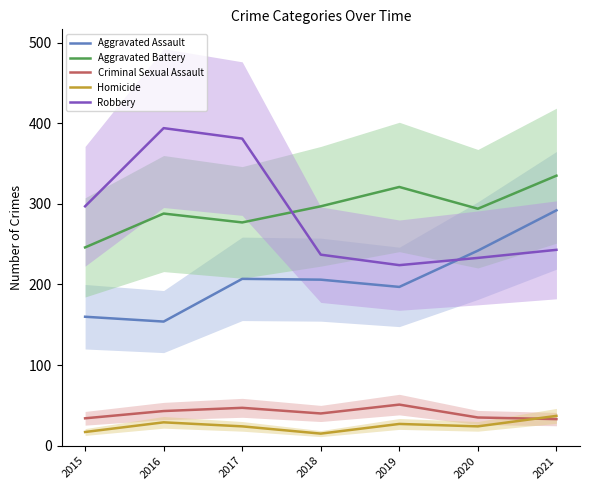

Is it true that Robbery equals 332 at 2019?

False